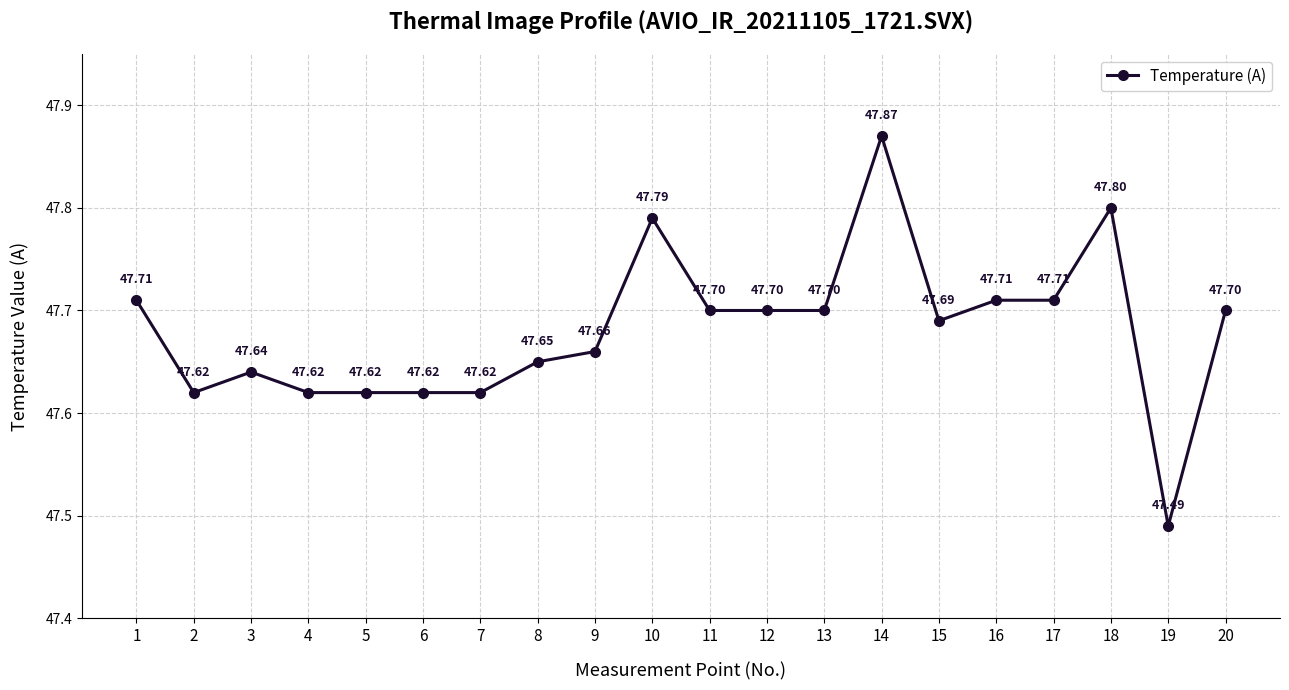

Count the values in the range 47 to 48.

20